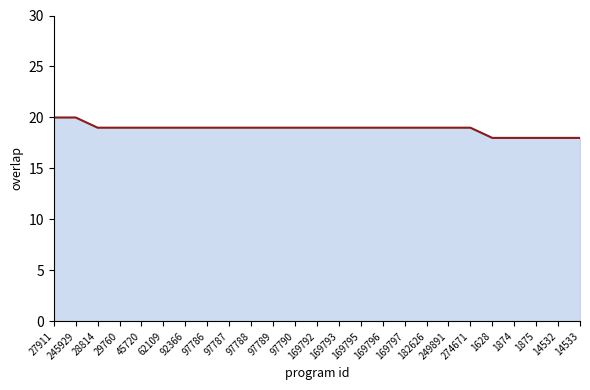

At which category does the chart reach its peak across all series?

27911